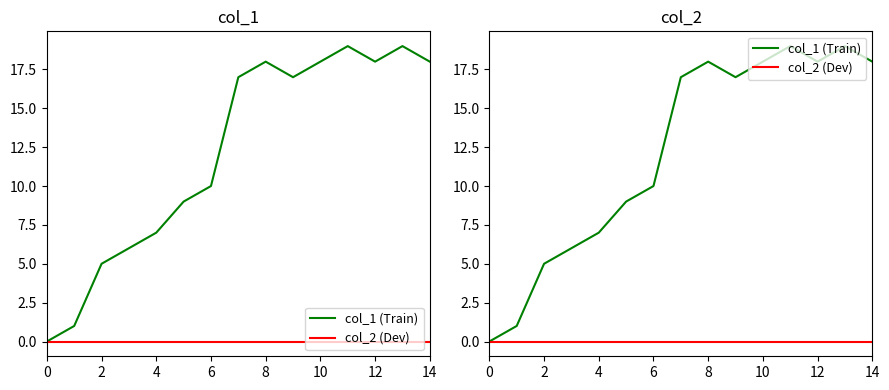

Where is the first local minimum for col_1 (Train)?

9